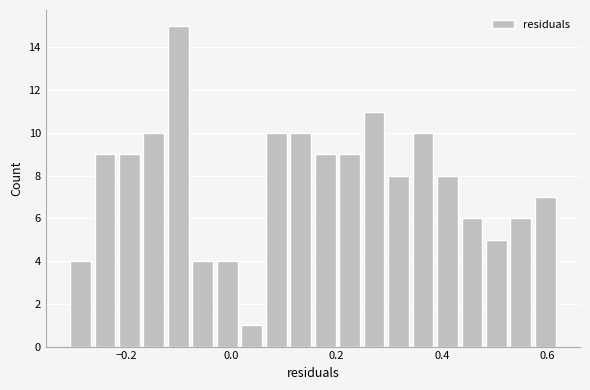

Read against the x-axis, roughly where is the centre of the tallest bar?

-0.10